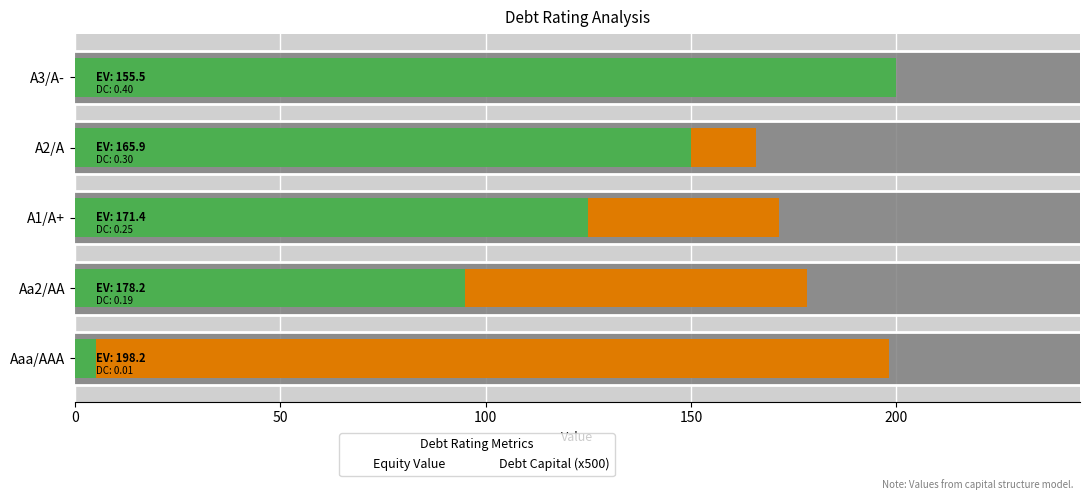

How many bars are there in each group?

2